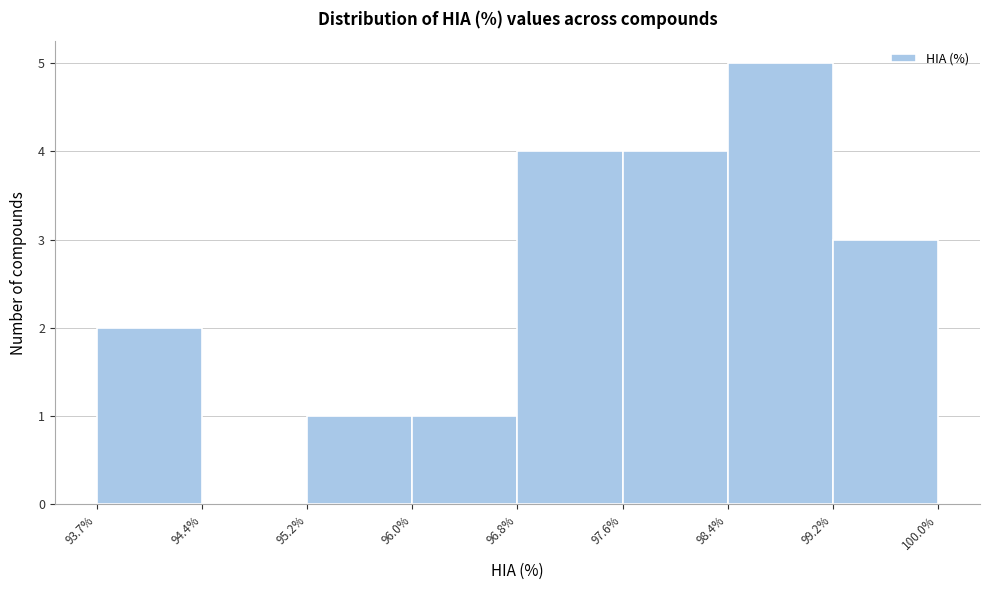

Over which range of the x-axis is the bar tallest?

98.4% to 99.2%